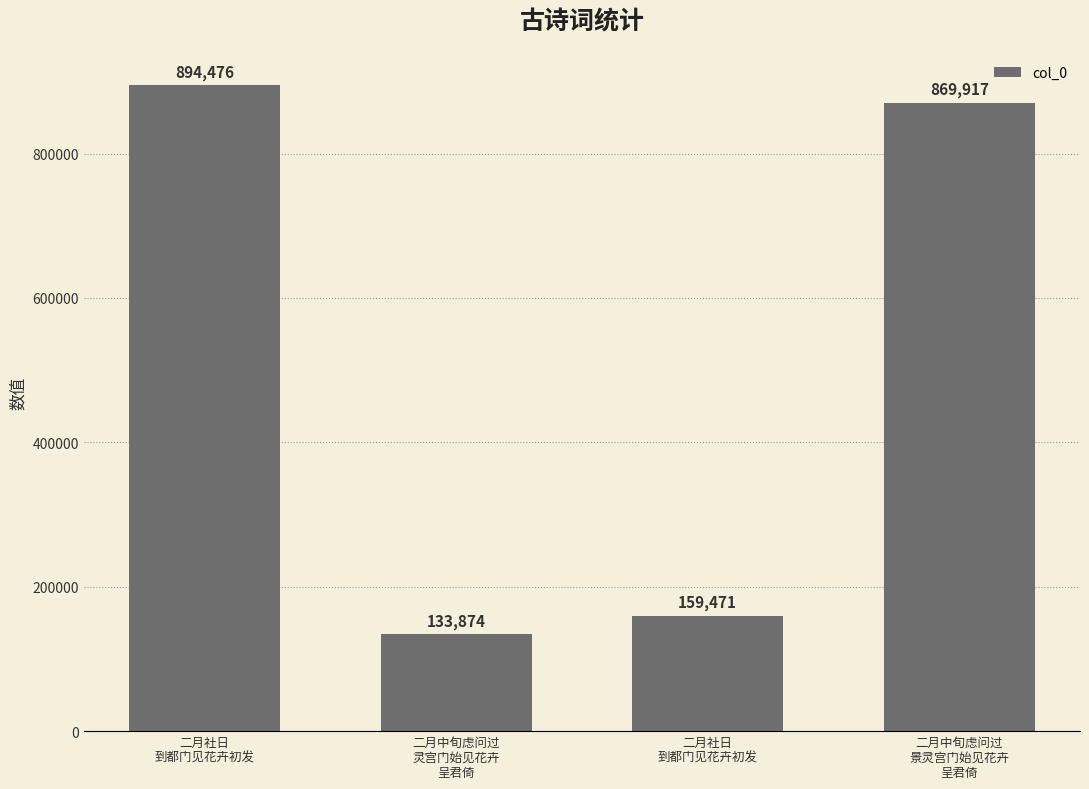

Does the chart contain any negative values?

No